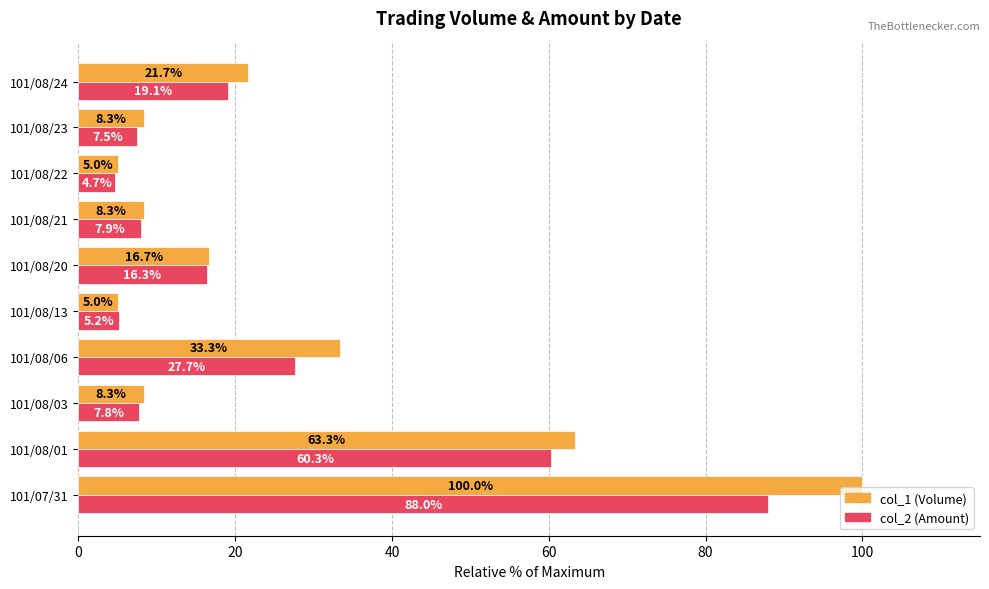

What is the approximate value of col_1 (Volume) at 101/07/31?

100.0